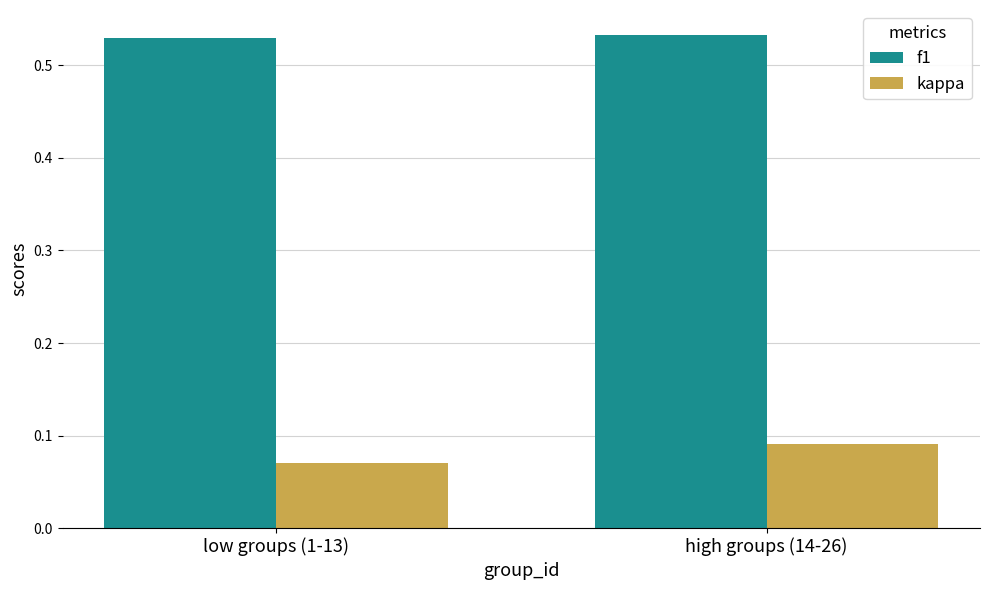

What are all the series names shown in the legend?

f1, kappa